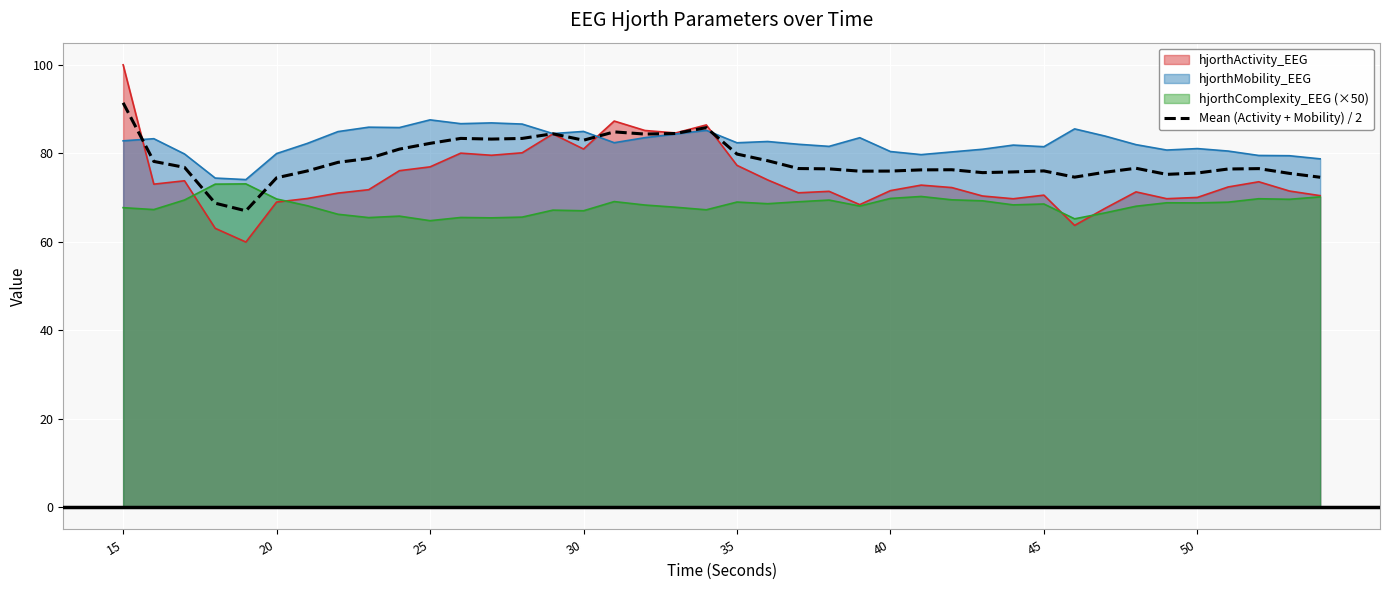

At which category is the sum across all series the highest?

15